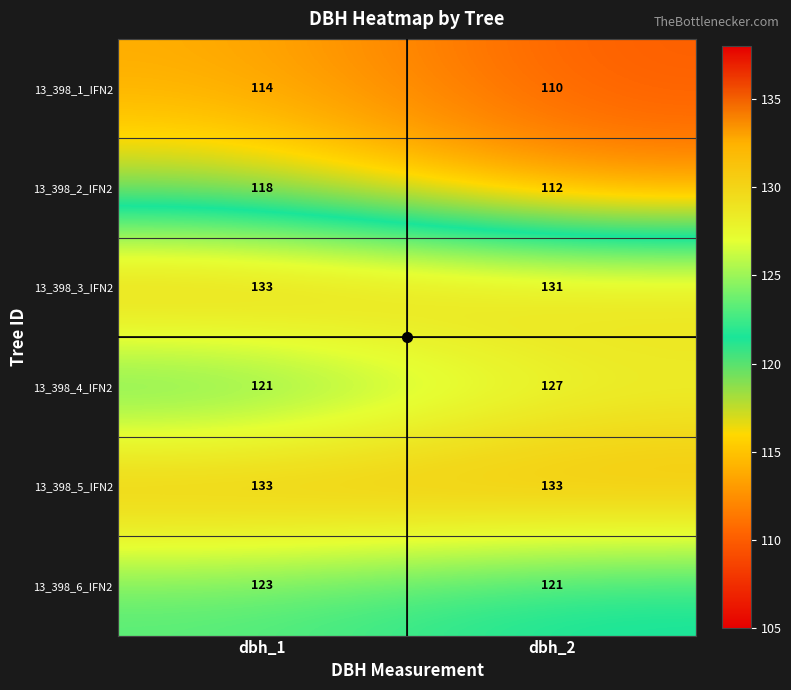

What is the difference between the highest and lowest values at dbh_2?

23